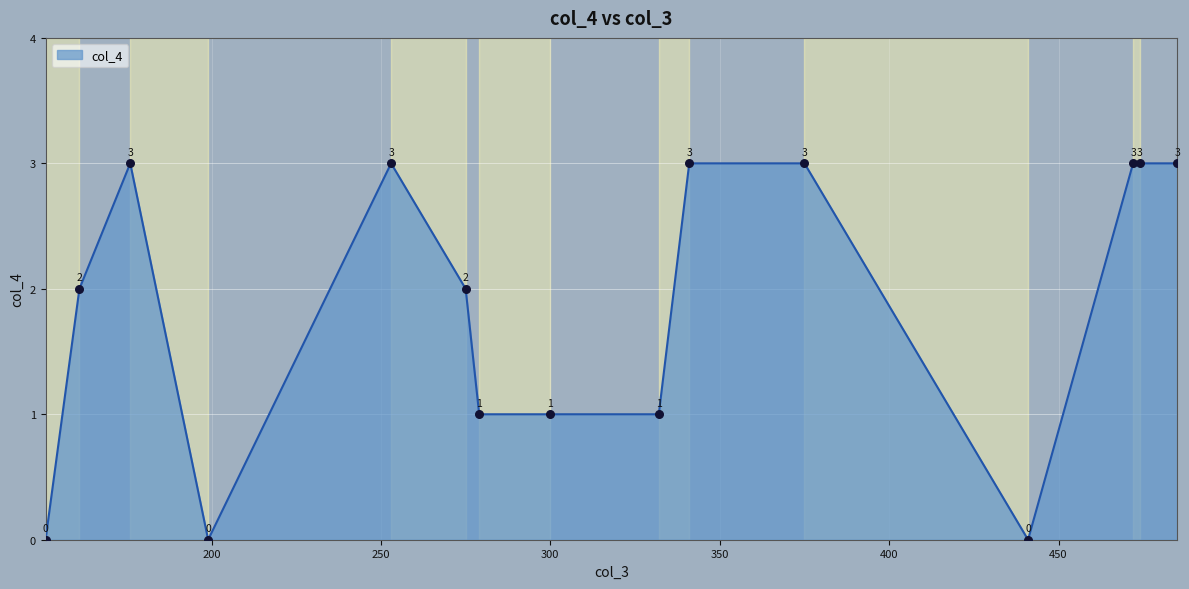

What is the maximum value shown in the chart?

3